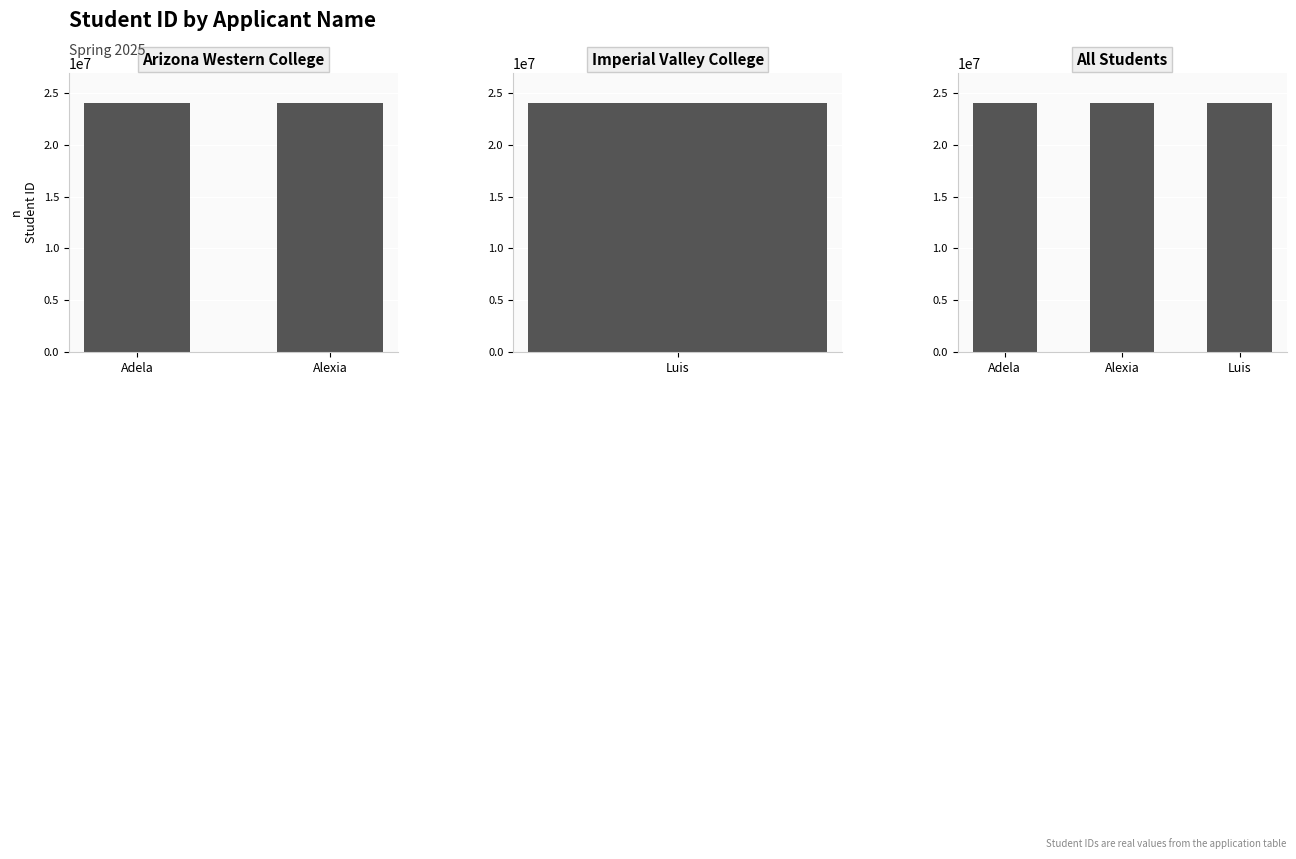

How many values exceed 24015343?

1